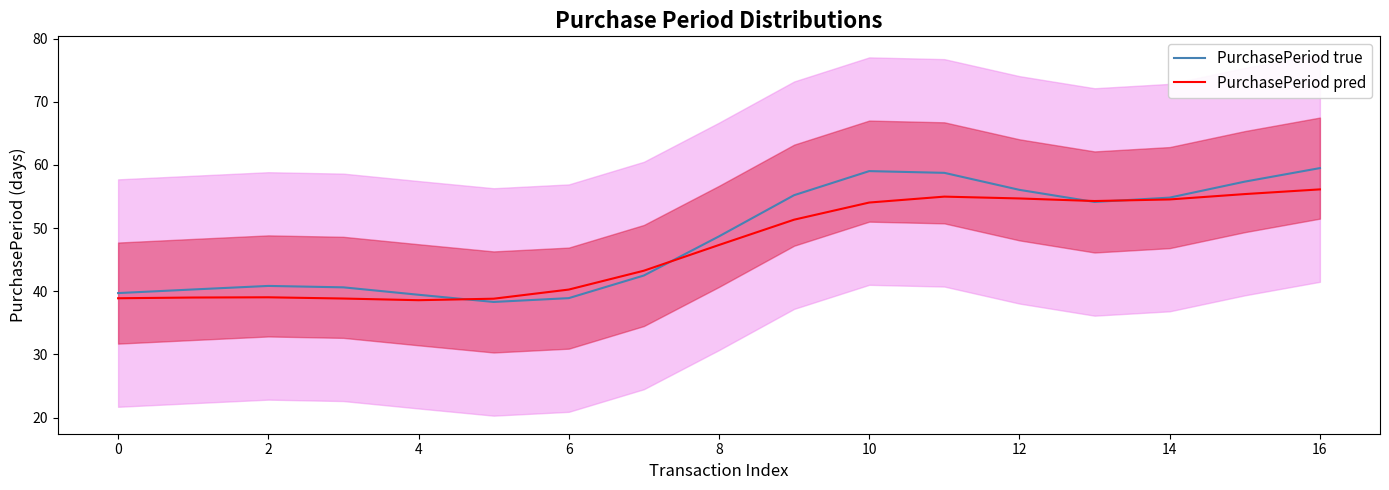

At which label does PurchasePeriod true first exceed 48?

8